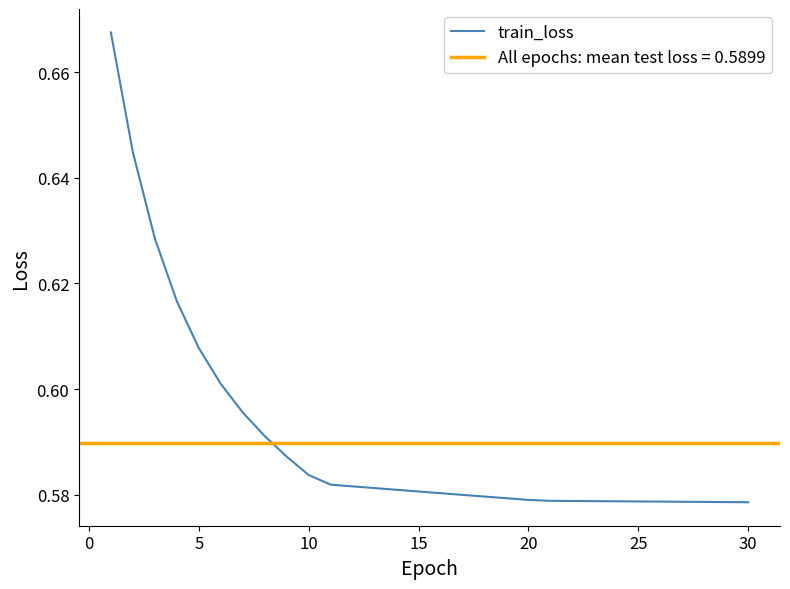

True or false: there are more than 2 points higher than both neighbors.

False